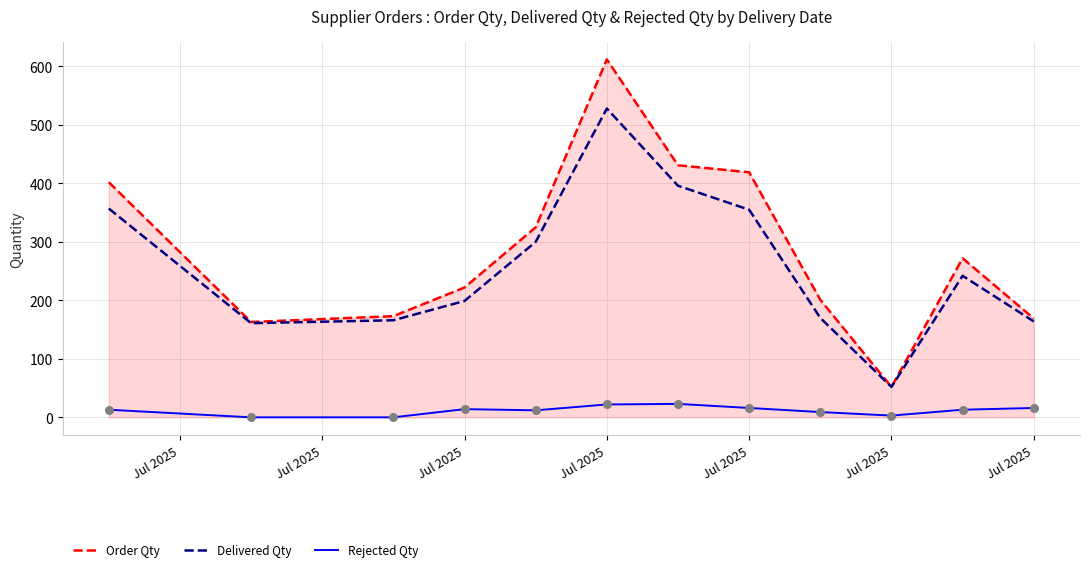

Which series has the widest spread of Y values?

Order Qty